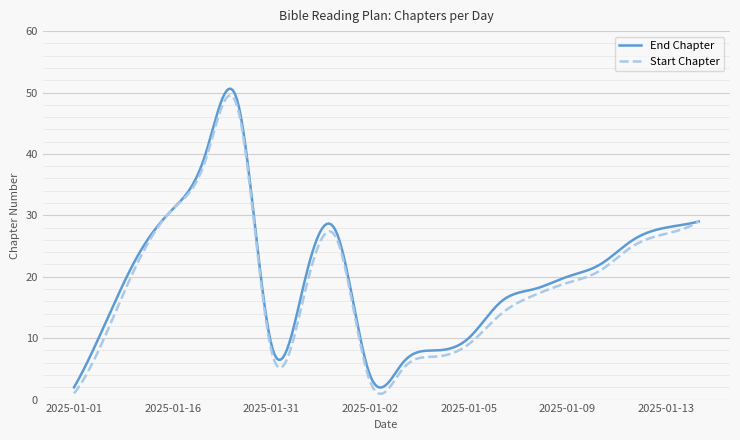

At which category does Start Chapter reach its first local valley?

2025-01-31